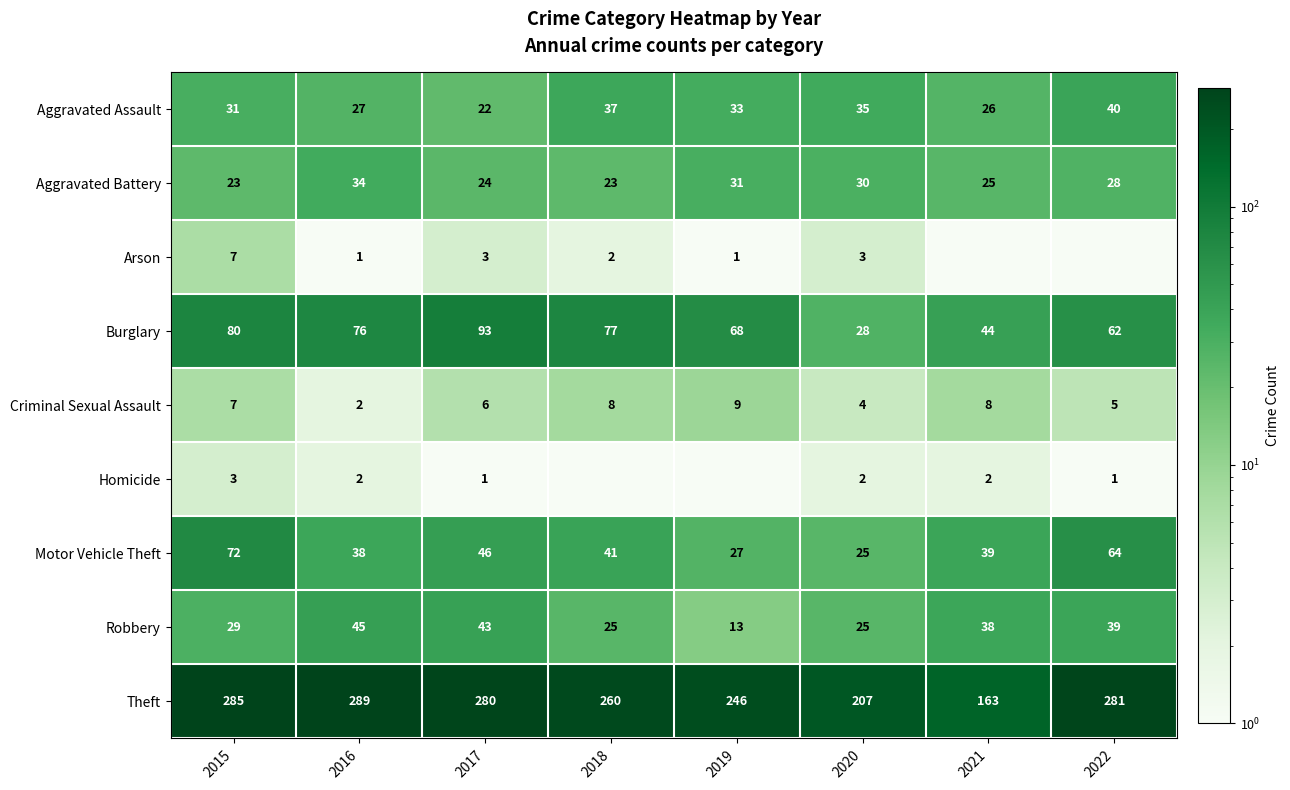

At which label is Robbery closest to 29?

2015